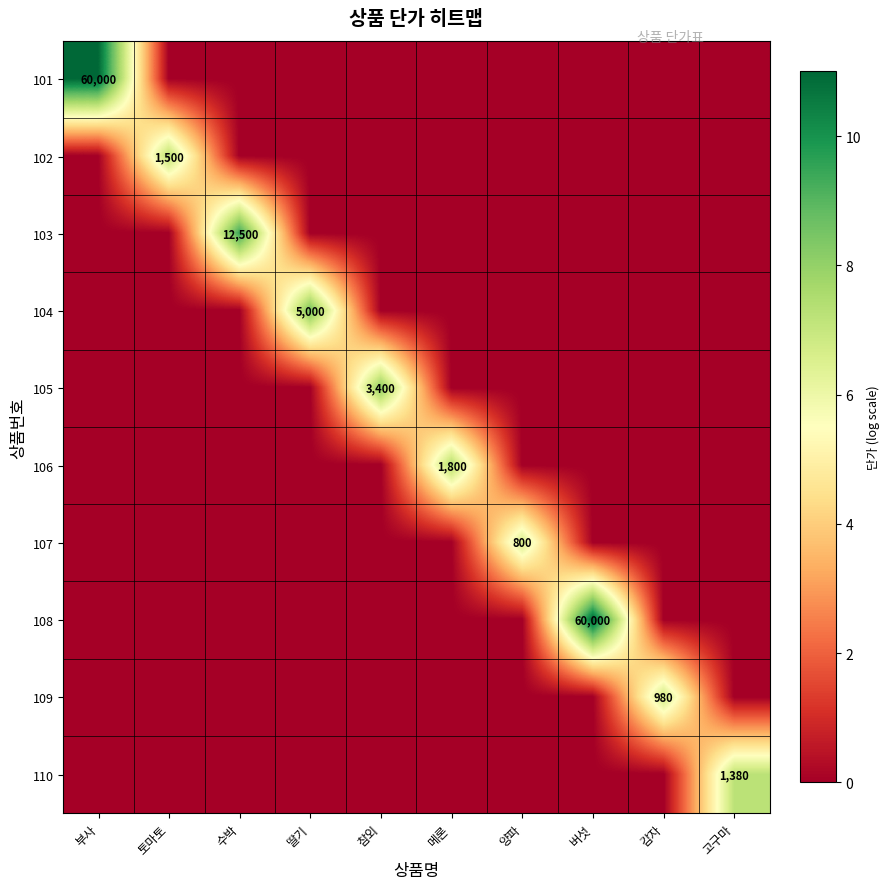

Which label corresponds to the smallest value in the chart?

토마토